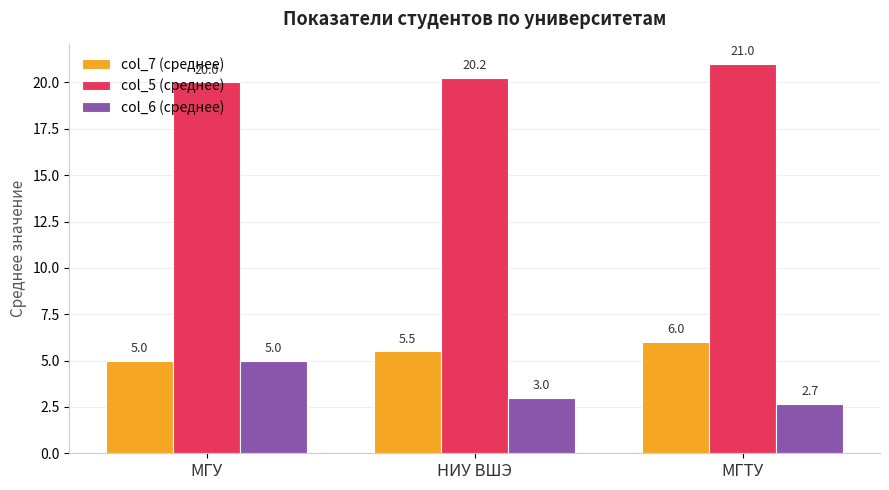

At which label does col_5 (среднее) reach its peak?

МГТУ